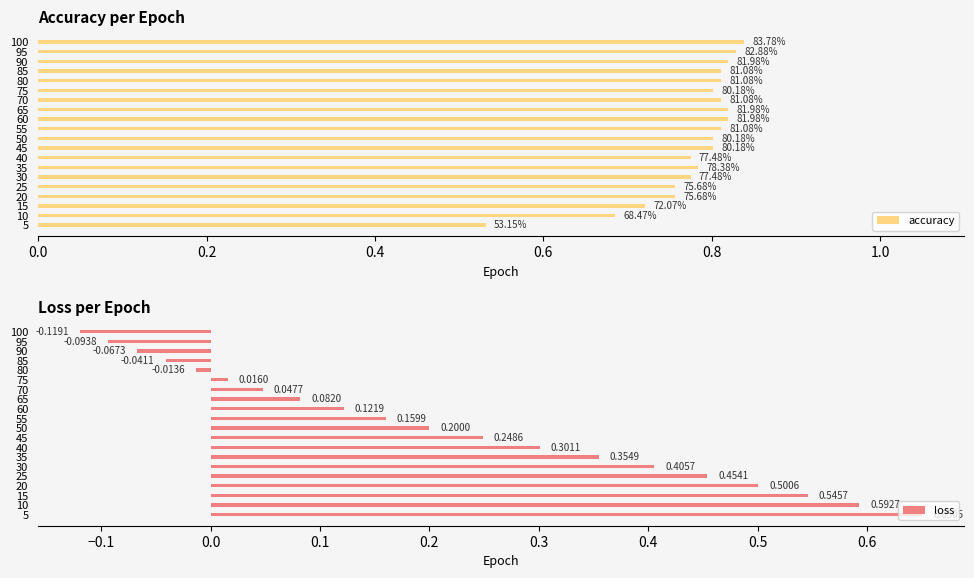

List the labels in order of loss value, smallest first.

100, 95, 90, 85, 80, 75, 70, 65, 60, 55, 50, 45, 40, 35, 30, 25, 20, 15, 10, 5